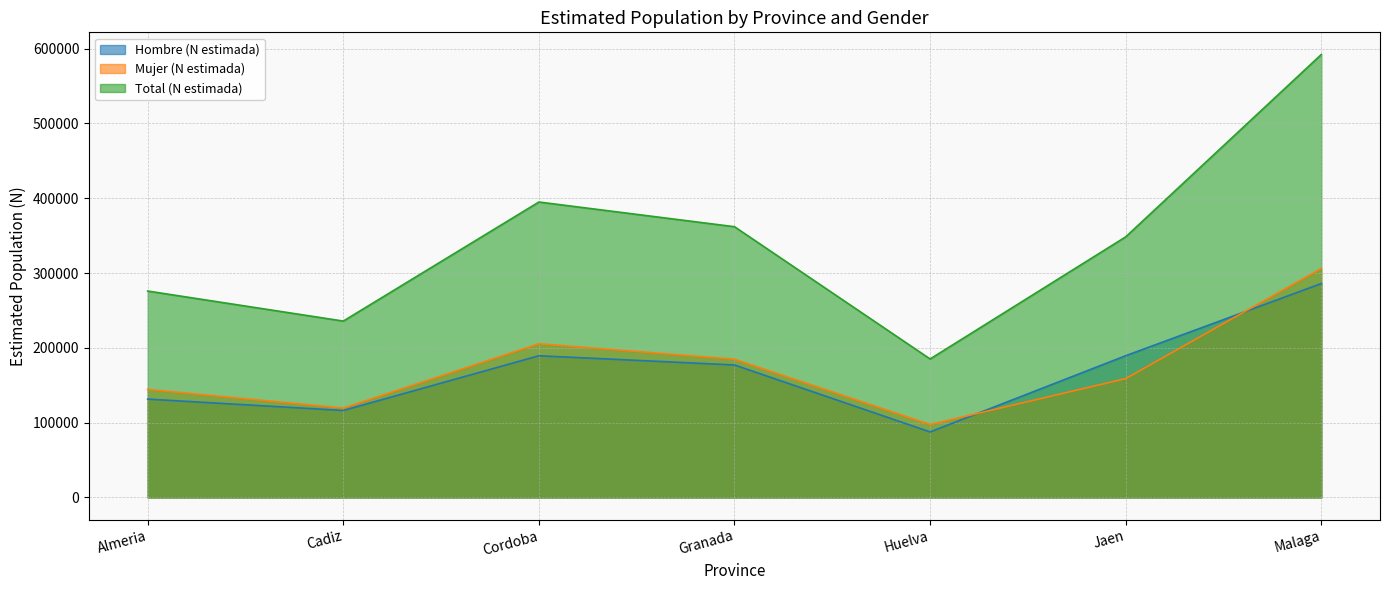

Which series has the largest range (max minus min)?

Total (N estimada)